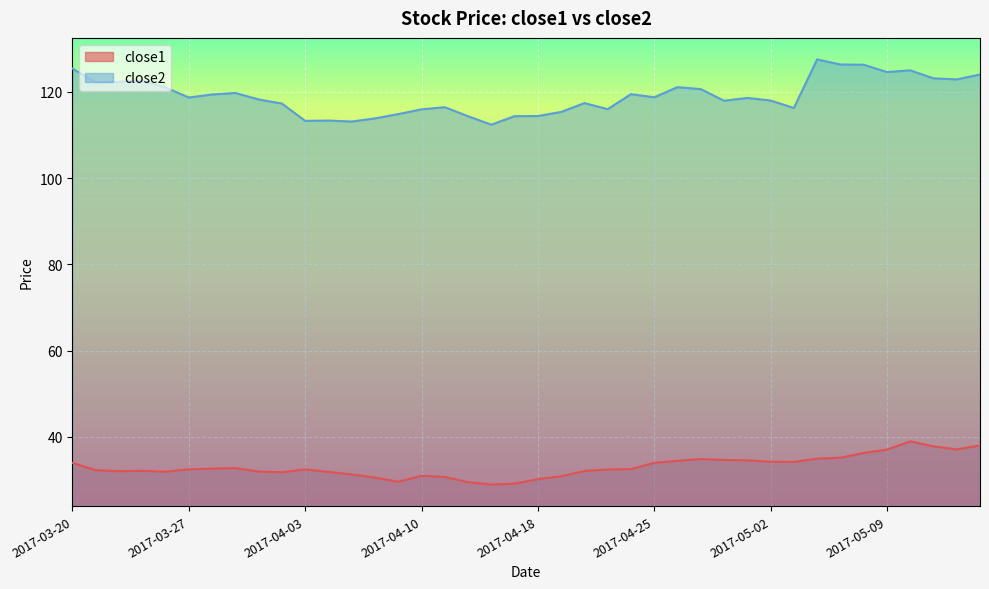

Count the number of categories in the chart.

40